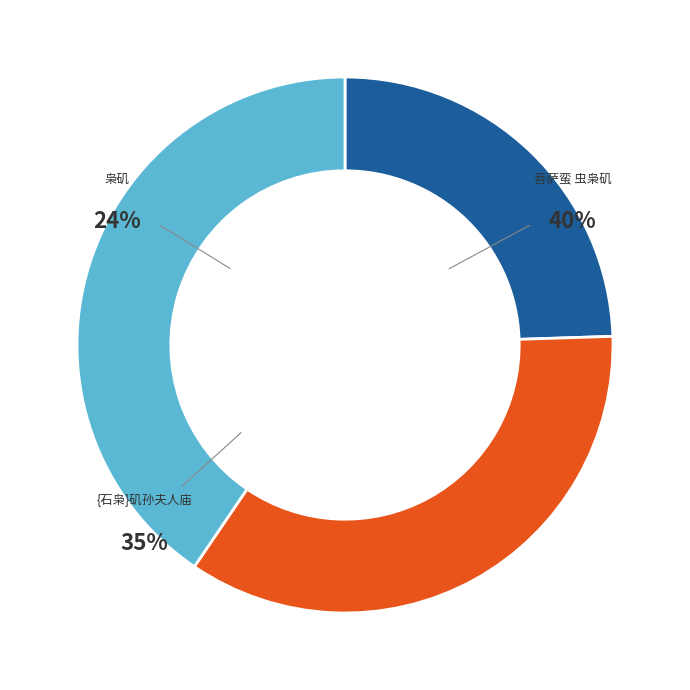

Is it true that 枭矶 is 24% of the pie?

True